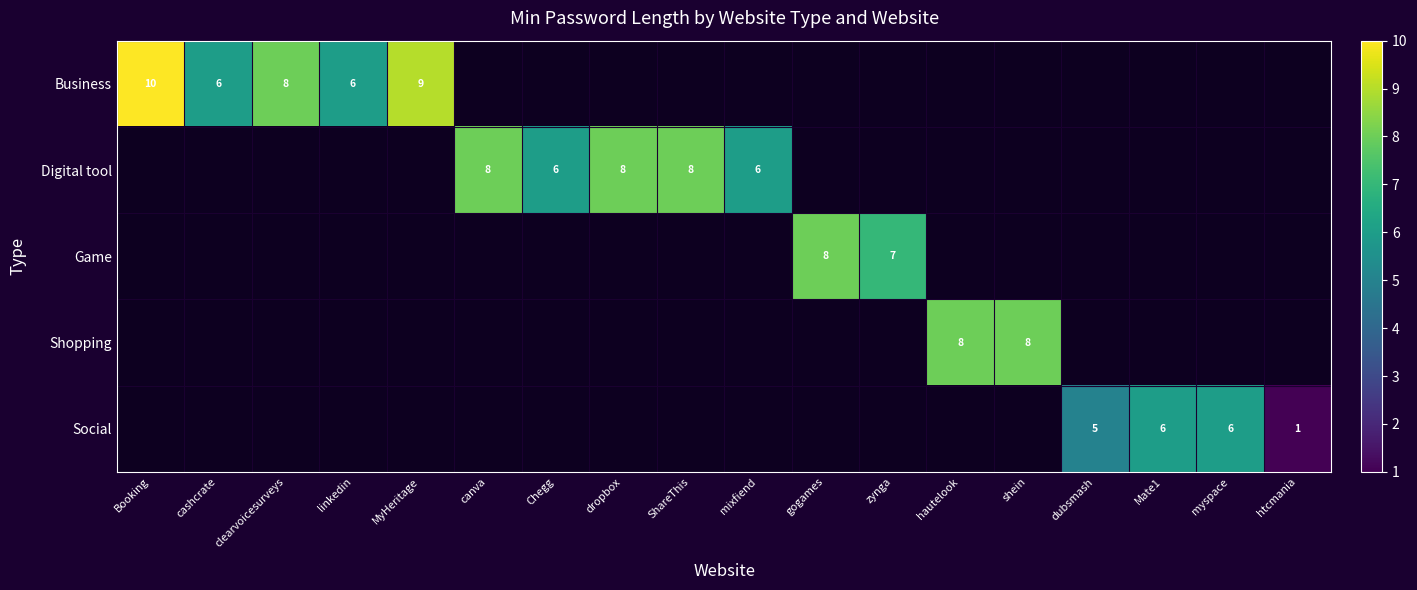

Between dubsmash and shein, which is larger?

shein